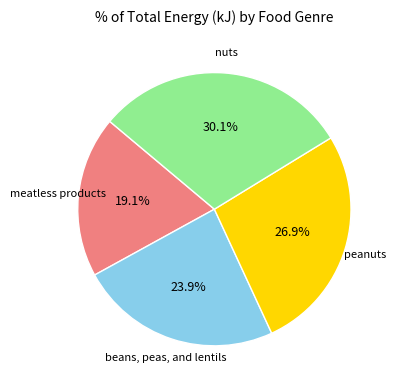

Does any single category account for the majority?

No